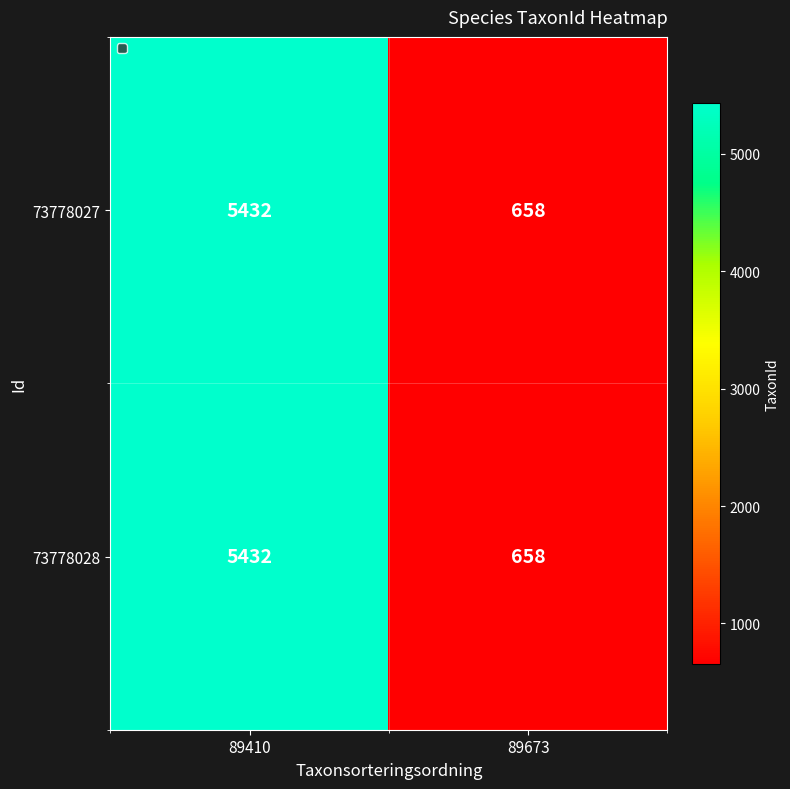

List the labels in order of 73778027 value, smallest first.

89673, 89410